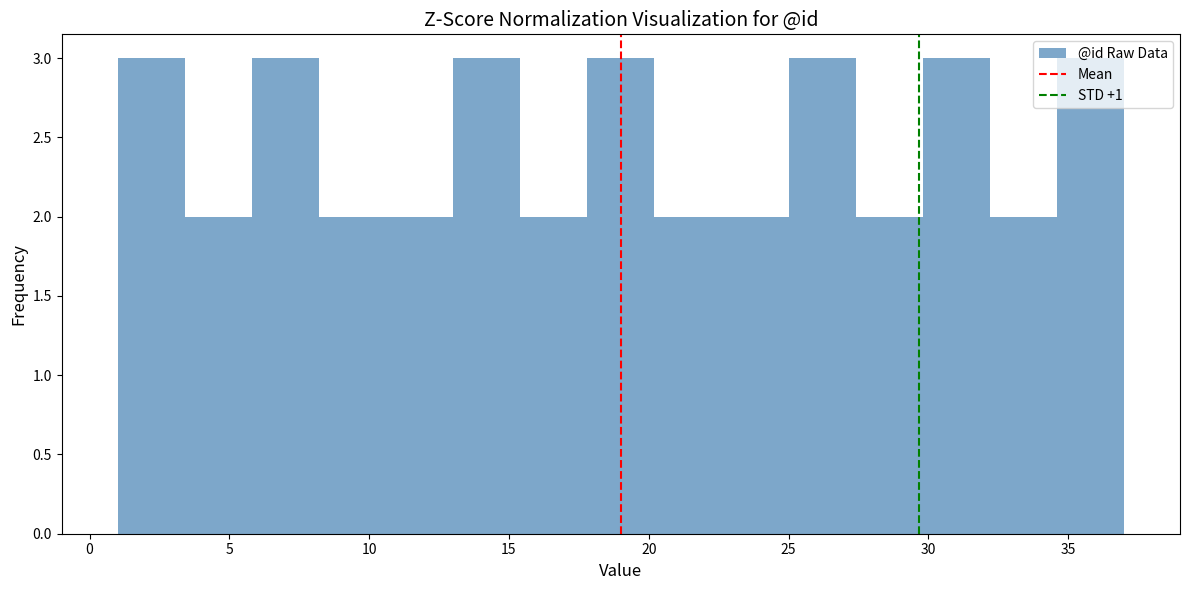

Reading left to right, list every bar in this chart as the range it spans on the x-axis followed by its height. Neither the bar edges nor the heights are printed on the chart, so give them approximately, as read against the axes.

1.0 to 3.4: 3
3.4 to 5.8: 2
5.8 to 8.2: 3
8.2 to 10.6: 2
10.6 to 13.0: 2
13.0 to 15.4: 3
15.4 to 17.8: 2
17.8 to 20.2: 3
20.2 to 22.6: 2
22.6 to 25.0: 2
25.0 to 27.4: 3
27.4 to 29.8: 2
29.8 to 32.2: 3
32.2 to 34.6: 2
34.6 to 37.0: 3